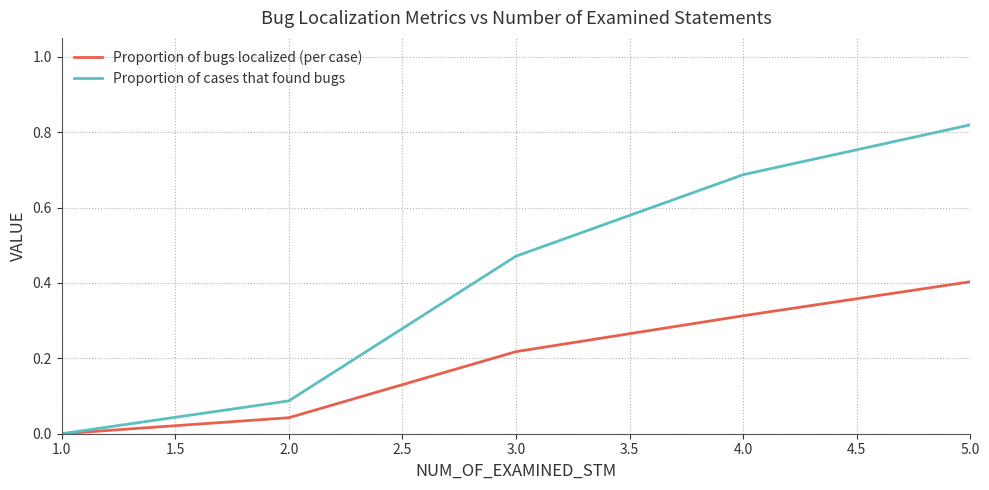

At 3.0, list the series in order from smallest to largest.

Proportion of bugs localized (per case), Proportion of cases that found bugs